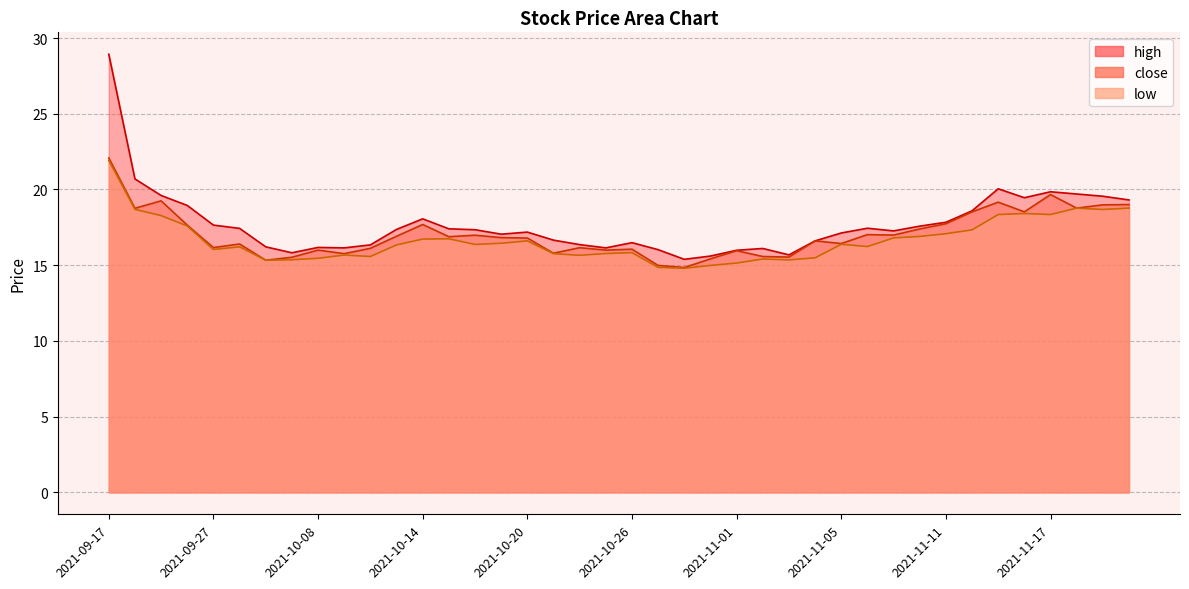

Read the close value at 2021-11-22.

19.0